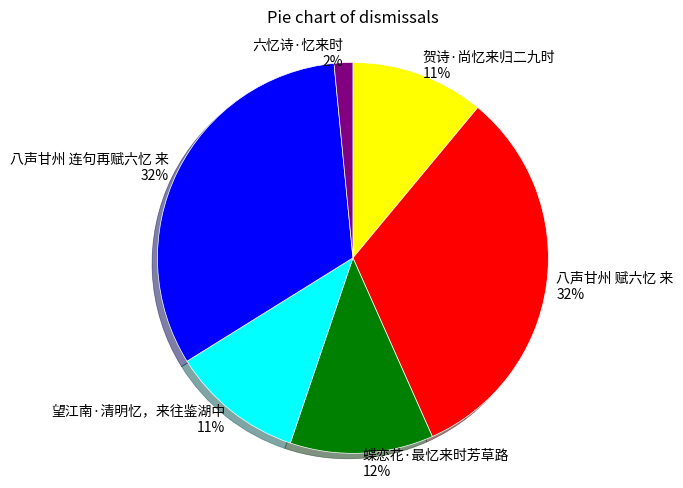

Is the sum of 六忆诗·忆来时 and 蝶恋花·最忆来时芳草路 greater than half?

No